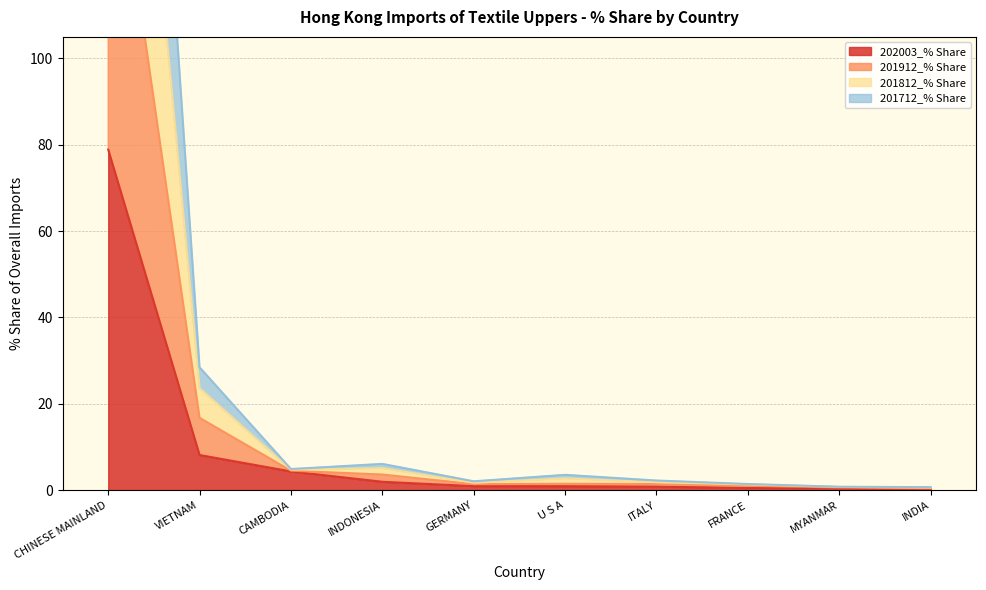

True or false: 202003_% Share has more than 2 points higher than both neighbors.

False